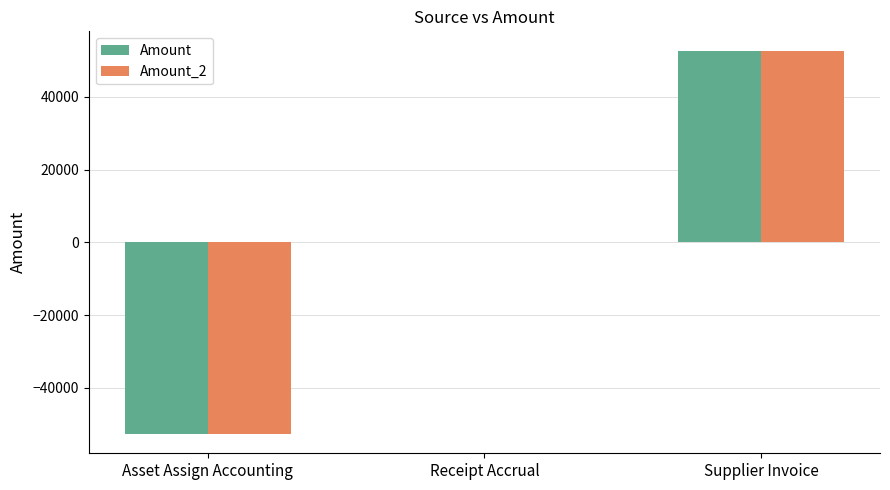

How many series are shown in this chart?

2